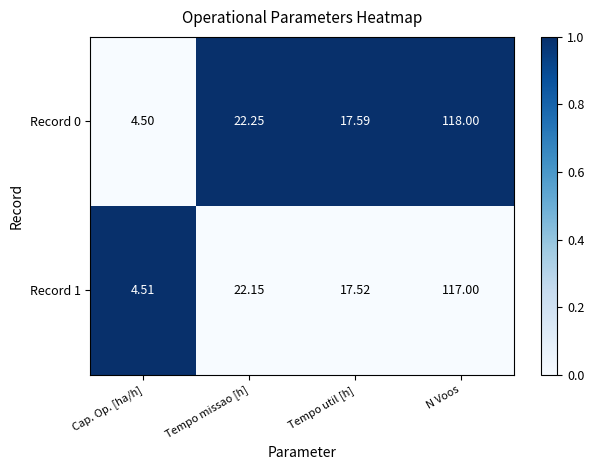

At which label is Record 0 closest to 61?

Tempo missao [h]